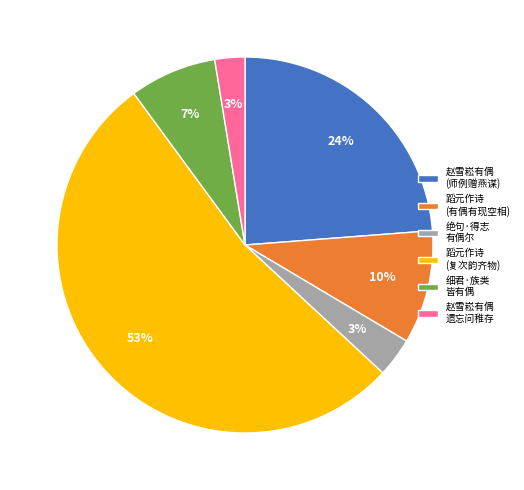

Which category accounts for the majority?

蹈元作诗 (复次韵齐物)